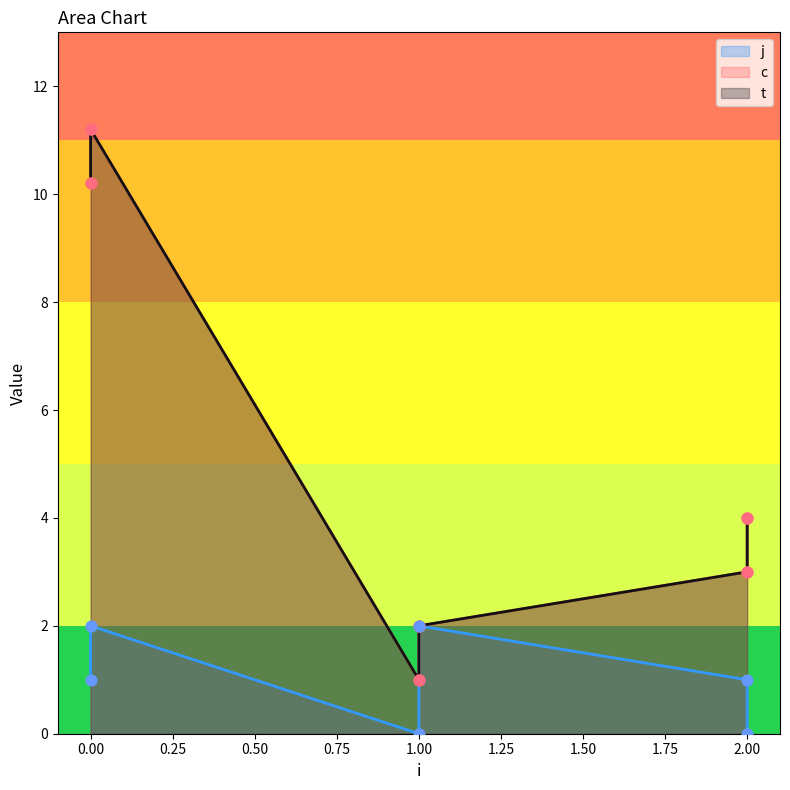

What is the total value across all series at 2?

7.0